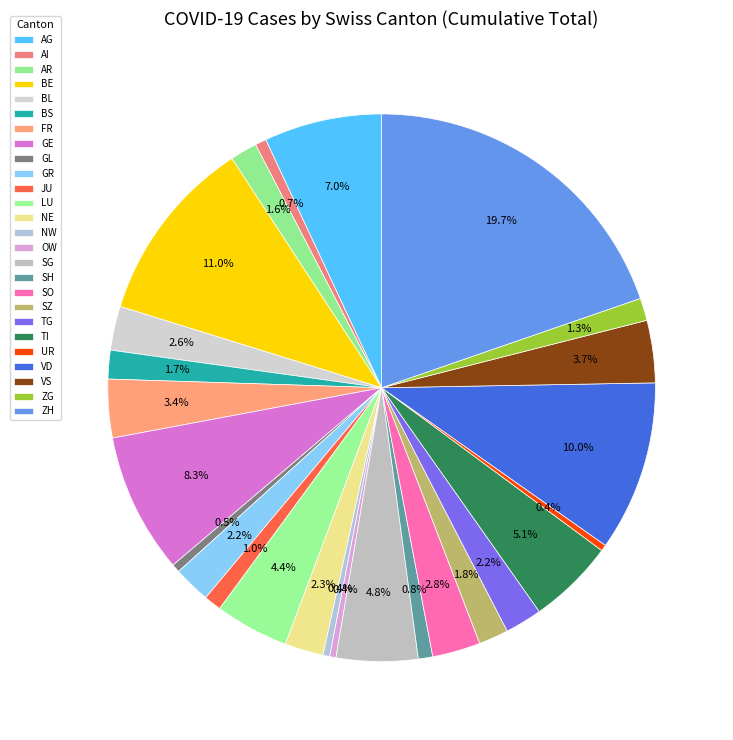

To the nearest percent, what is the combined percentage of GE and NE?

11%